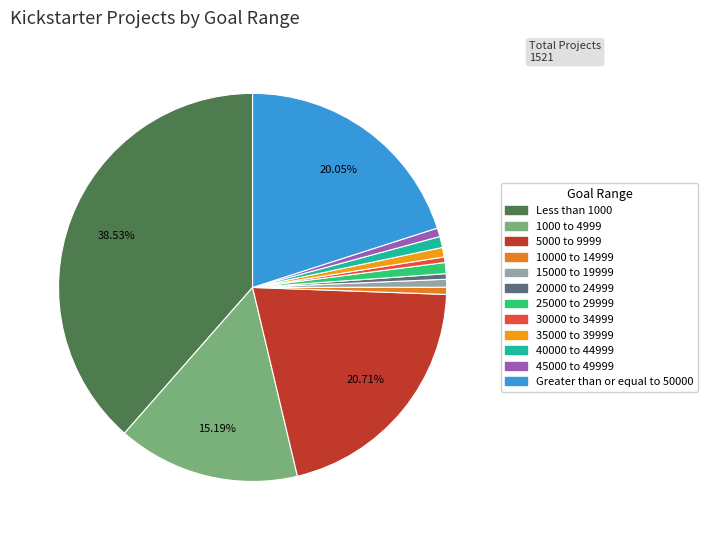

True or false: 45000 to 49999 accounts for 11% of the total.

False